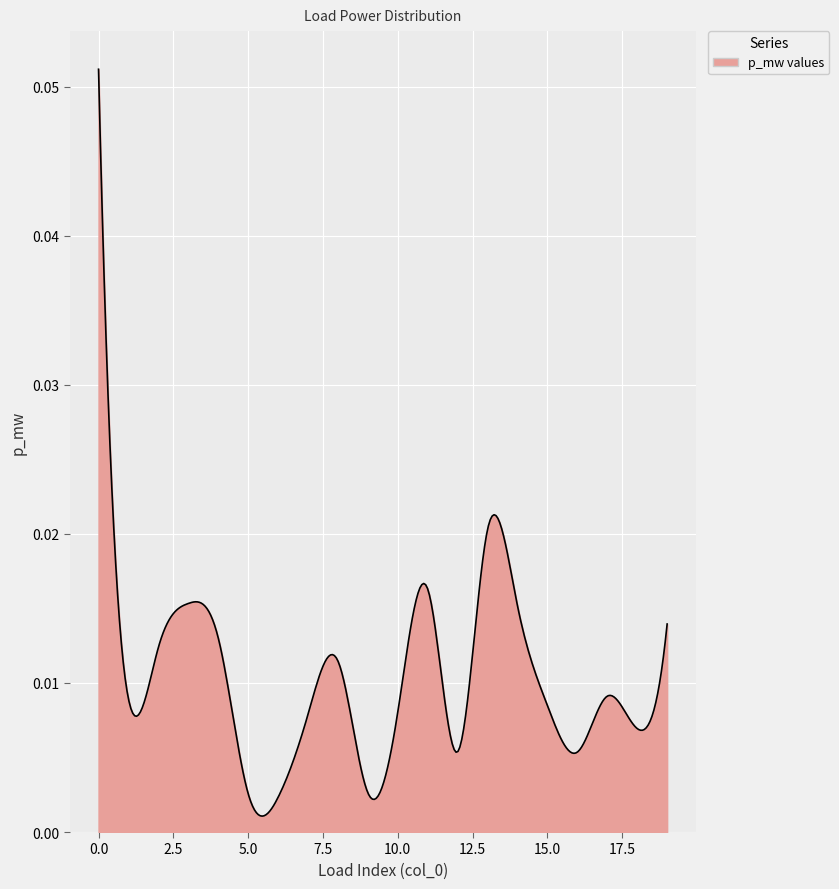

Does the chart display data point markers on the line(s)?

No